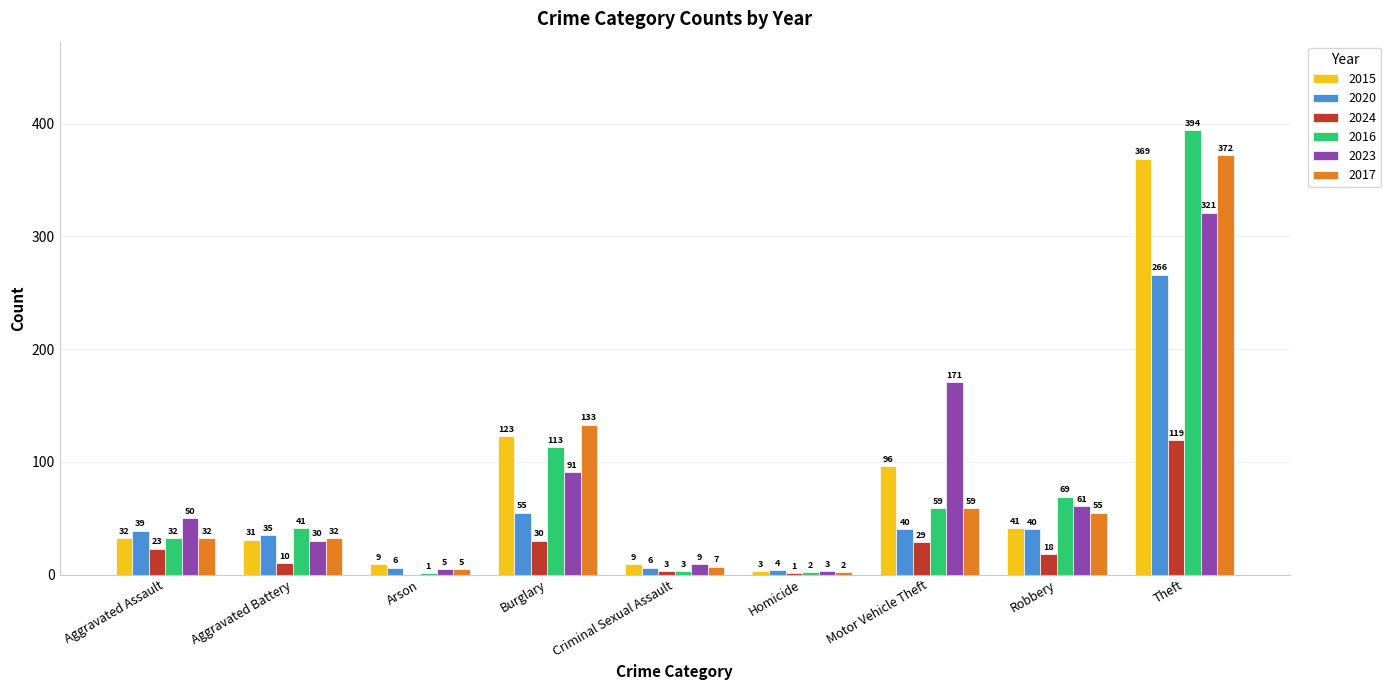

What is the spread (max minus min) of values at Aggravated Assault?

27